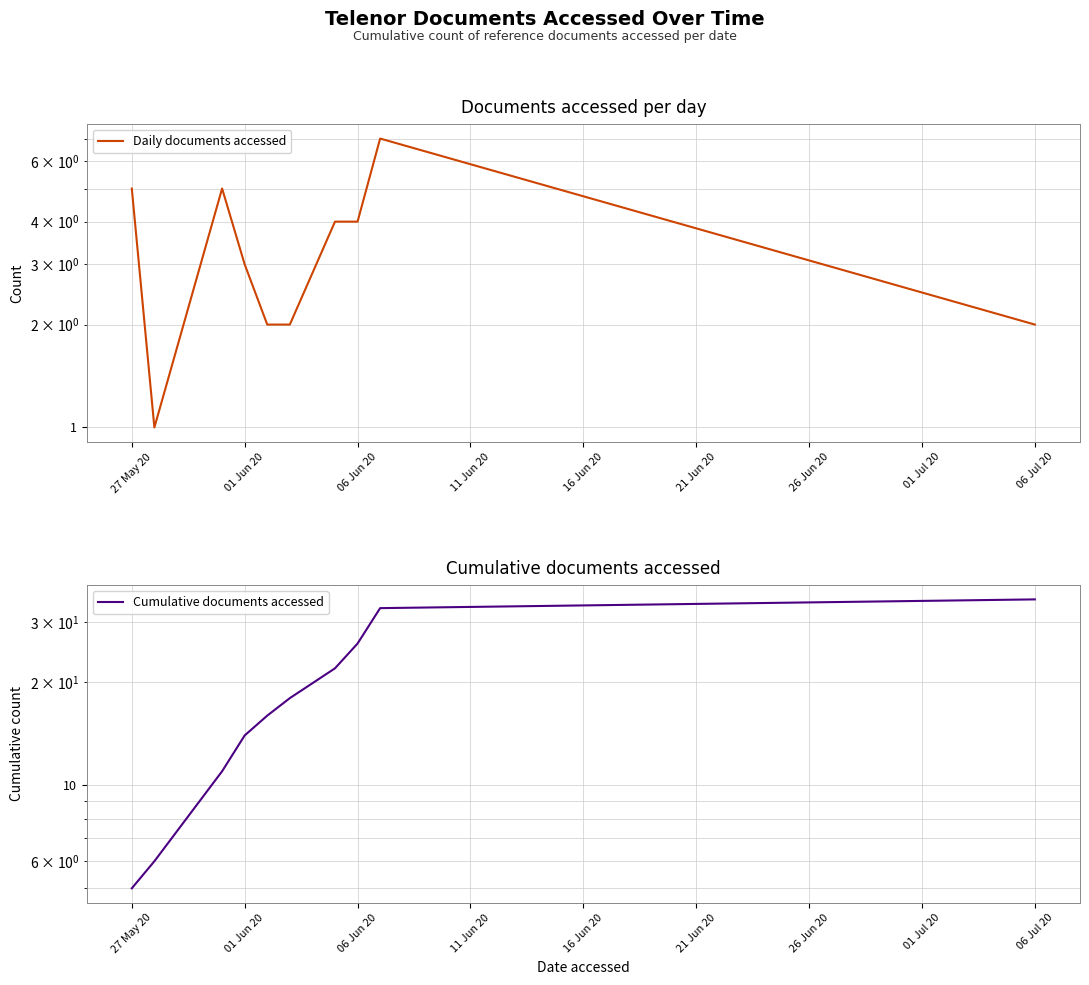

Is the value of Cumulative documents accessed at 01 Jun 20 greater than the value of Daily documents accessed at 06 Jun 20?

Yes